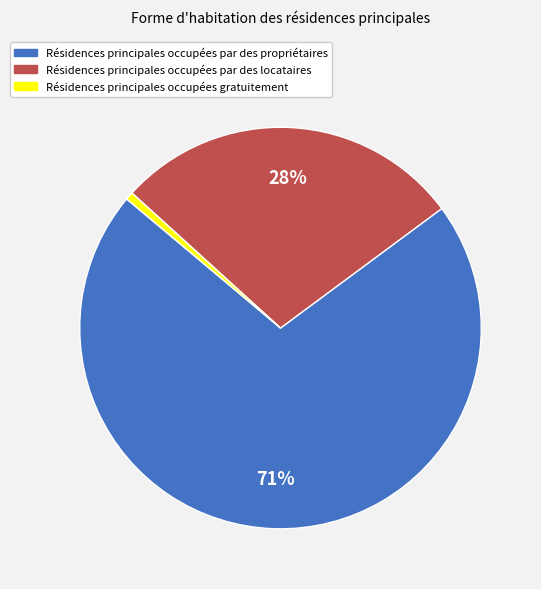

To the nearest percent, what is the average slice percentage?

33%